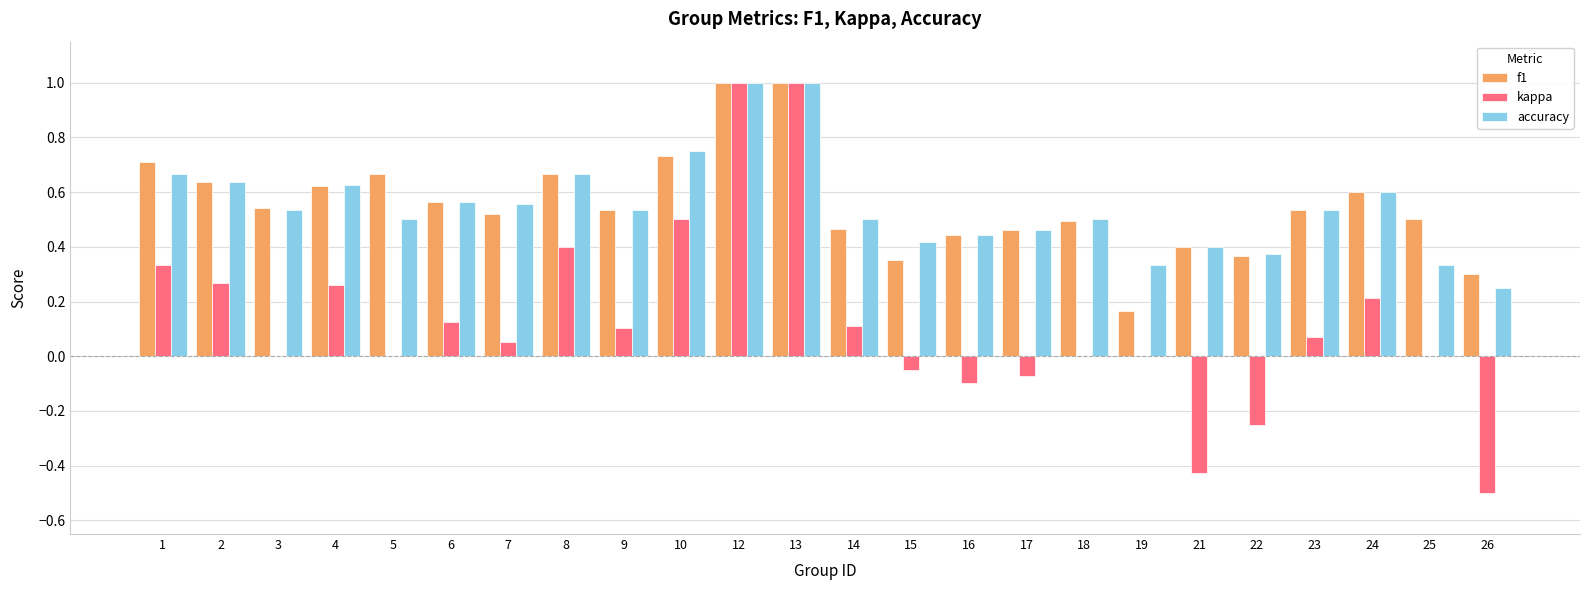

What is the highest value of the kappa series?

1.0